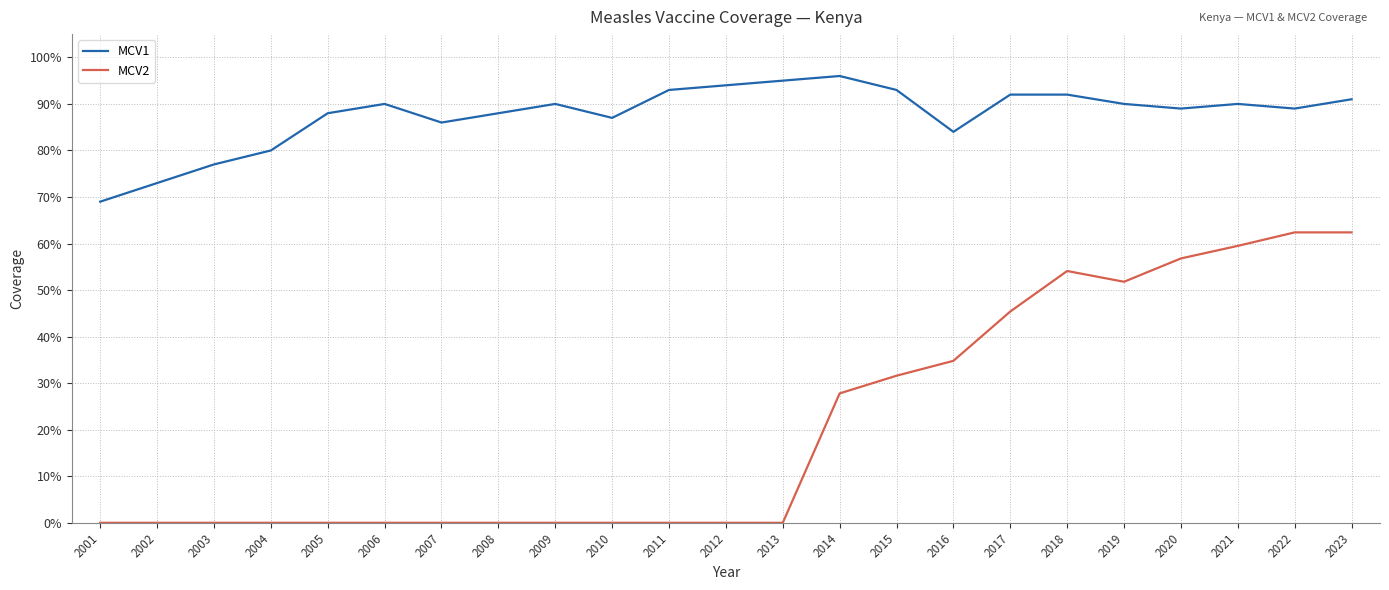

Reading left to right, list all the values displayed in this chart.

MCV1: 0.7	0.7	0.8	0.8	0.9	0.9	0.9	0.9	0.9	0.9	0.9	0.9	0.9	1.0	0.9	0.8	0.9	0.9	0.9	0.9	0.9	0.9	0.9
MCV2: 0.0	0.0	0.0	0.0	0.0	0.0	0.0	0.0	0.0	0.0	0.0	0.0	0.0	0.3	0.3	0.3	0.5	0.5	0.5	0.6	0.6	0.6	0.6